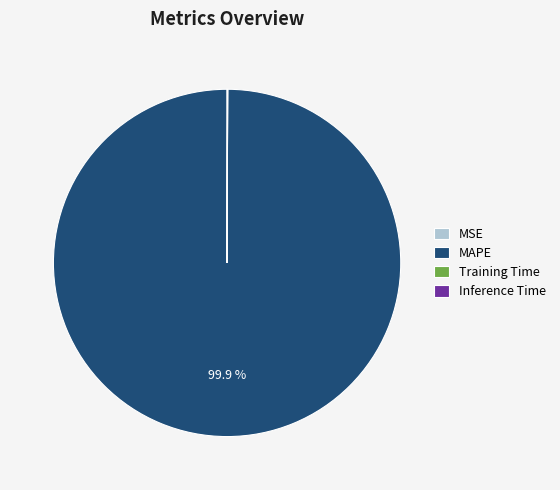

To the nearest percent, what is the average slice percentage?

25%